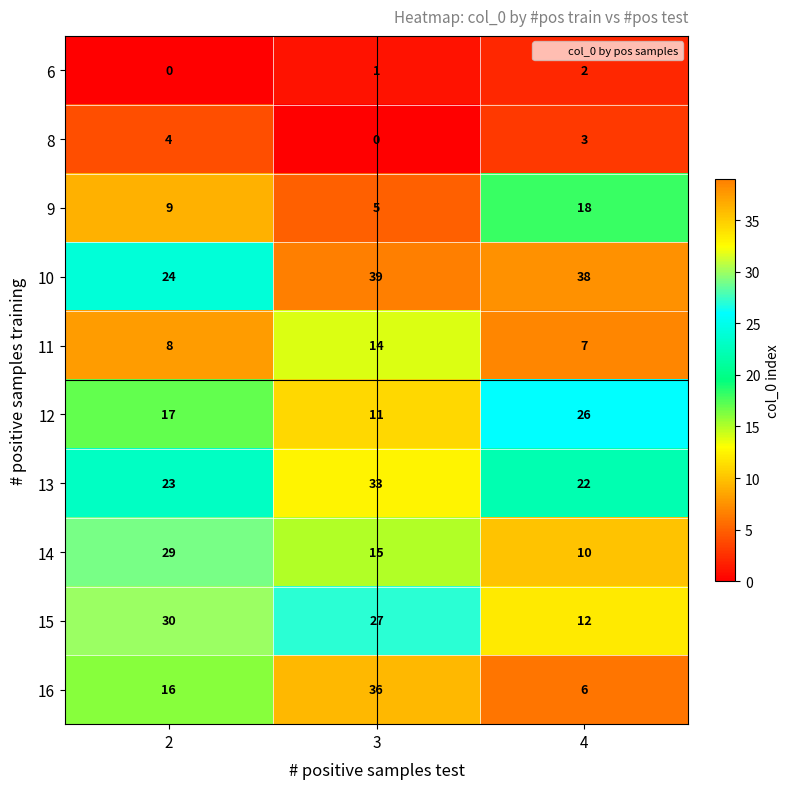

What is the maximum value shown in the chart?

39